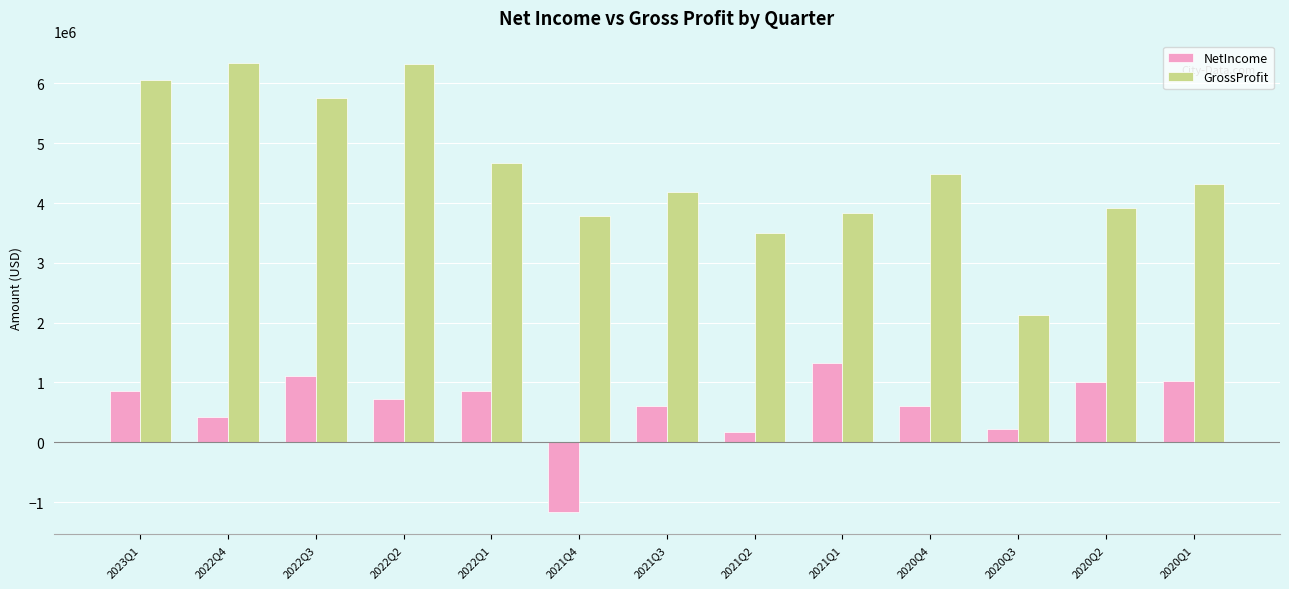

What is the difference between the maximum and minimum values in the GrossProfit series?

4217000